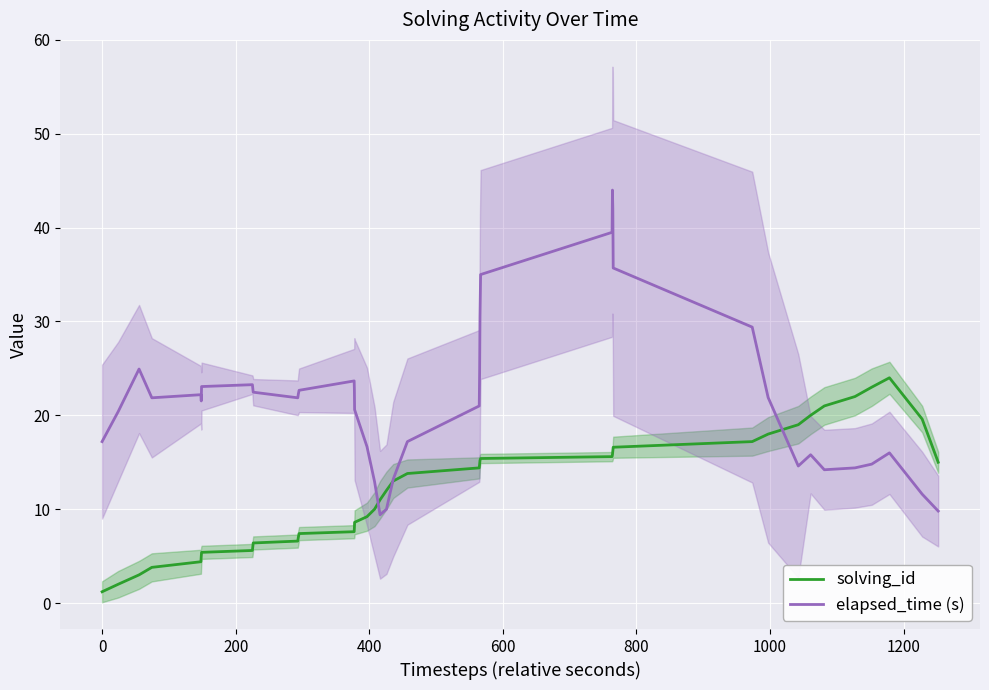

How many categories are shown in the chart?

40